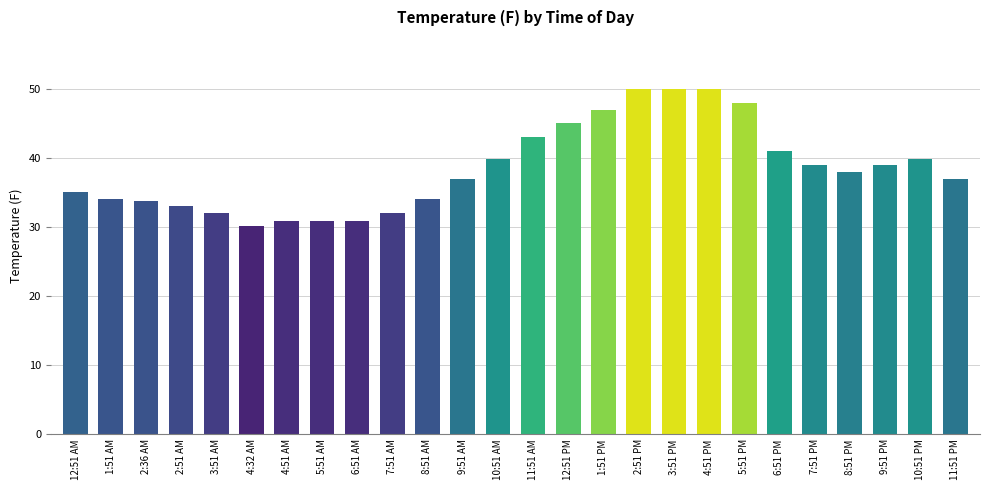

What is the ratio of the value at 12:51 AM to the value at 6:51 AM?

1.1